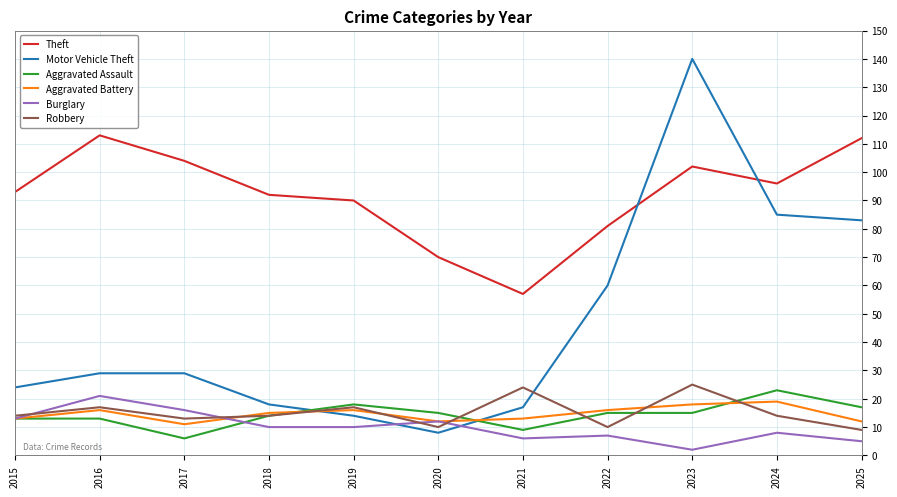

Reading left to right, list all the values displayed in this chart.

Theft: 93	113	104	92	90	70	57	81	102	96	112
Motor Vehicle Theft: 24	29	29	18	14	8	17	60	140	85	83
Aggravated Assault: 13	13	6	14	18	15	9	15	15	23	17
Aggravated Battery: 13	16	11	15	16	12	13	16	18	19	12
Burglary: 13	21	16	10	10	12	6	7	2	8	5
Robbery: 14	17	13	14	17	10	24	10	25	14	9